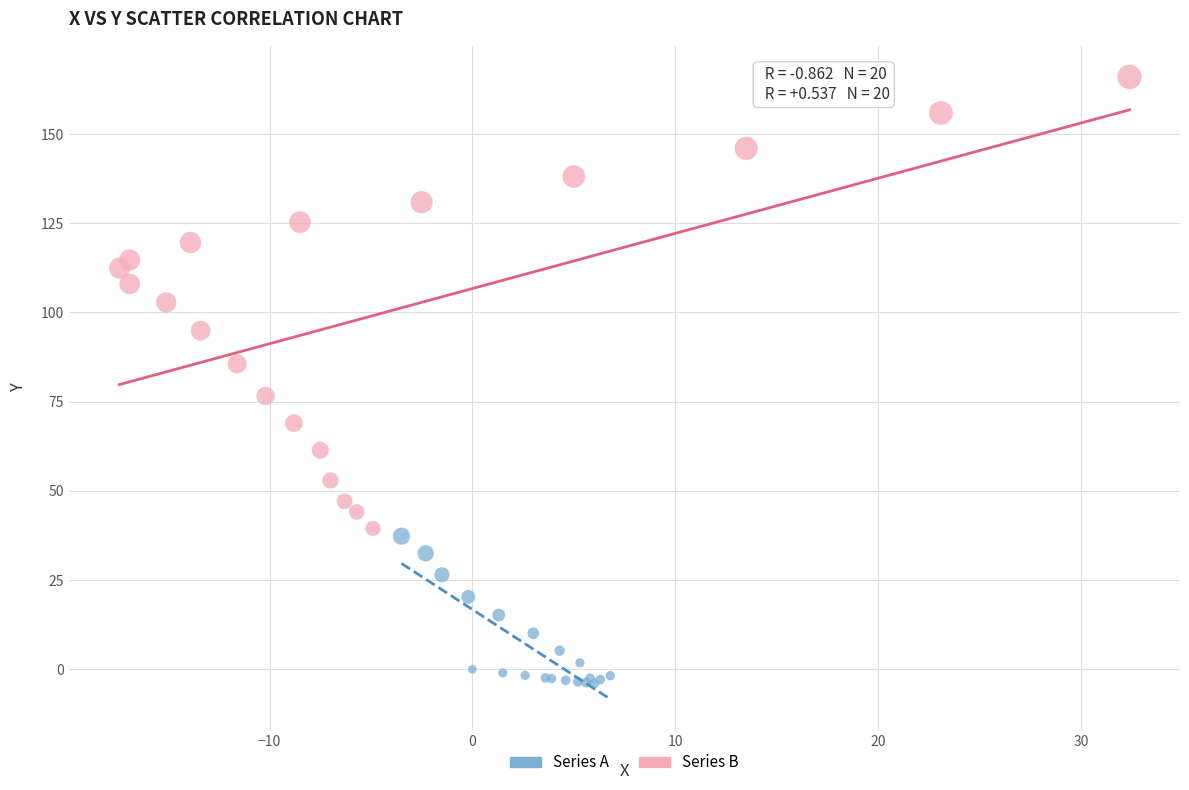

Which series has the largest Y range (max minus min)?

Series B